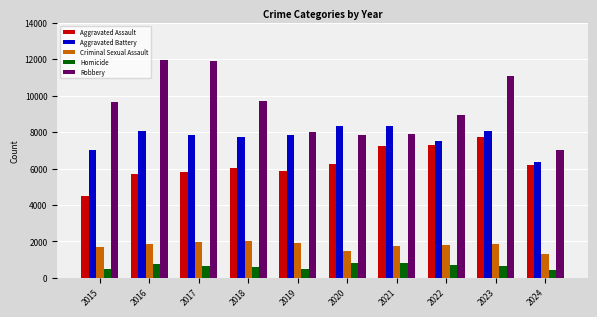

At how many categories does at least one series exceed 11229?

2